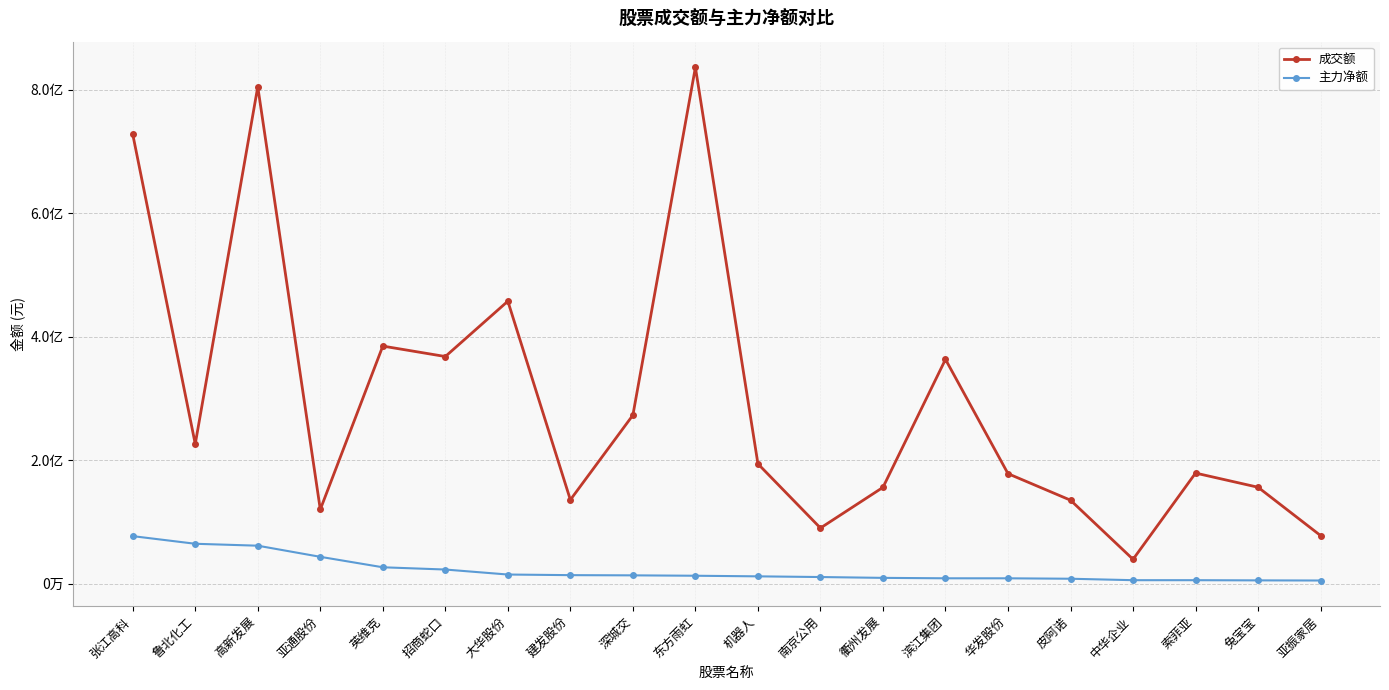

Does the chart have visible grid lines?

Yes